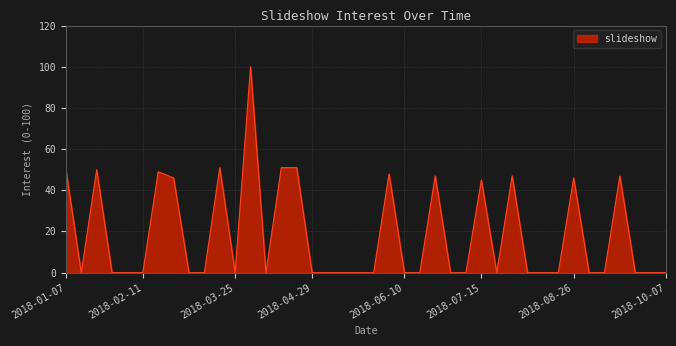

What is the maximum value shown in the chart?

100